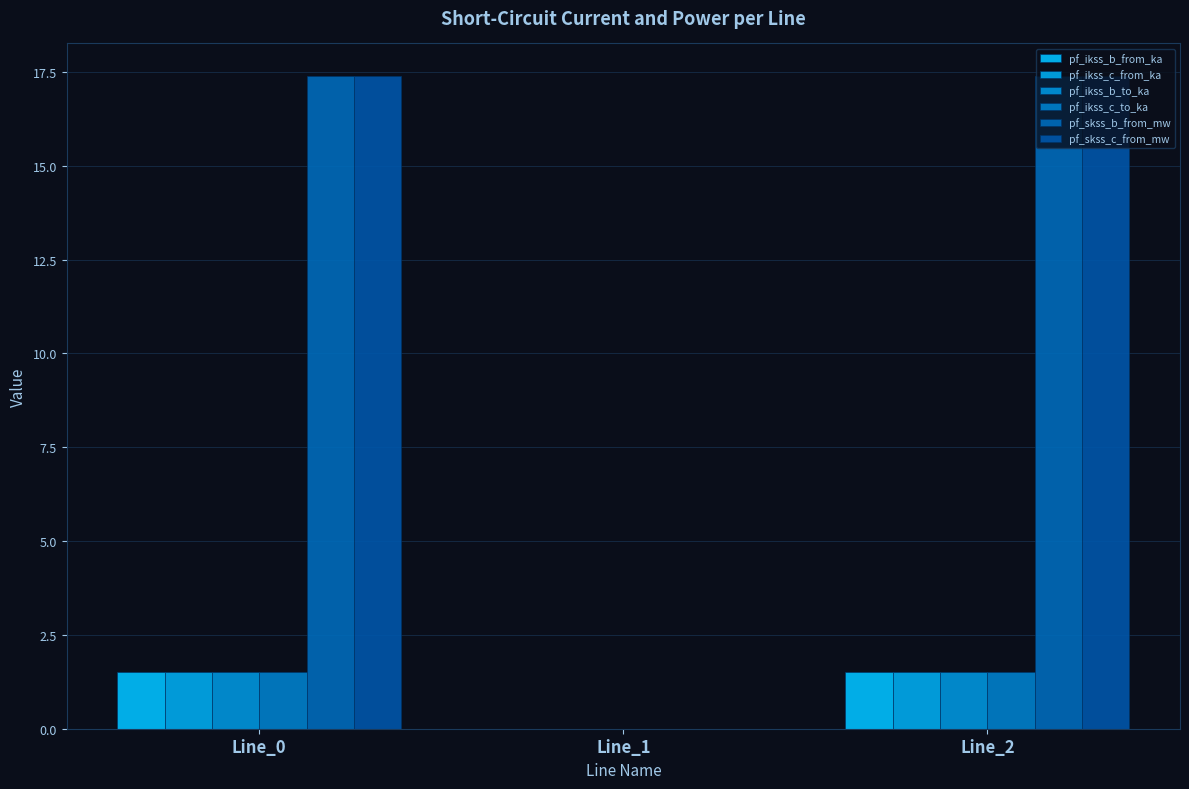

Reading left to right, extract all data points from this chart.

pf_ikss_b_from_ka: Line_0=1.5	Line_1=0.0	Line_2=1.5
pf_ikss_c_from_ka: Line_0=1.5	Line_1=0.0	Line_2=1.5
pf_ikss_b_to_ka: Line_0=1.5	Line_1=0.0	Line_2=1.5
pf_ikss_c_to_ka: Line_0=1.5	Line_1=0.0	Line_2=1.5
pf_skss_b_from_mw: Line_0=17.4	Line_1=0.0	Line_2=17.4
pf_skss_c_from_mw: Line_0=17.4	Line_1=0.0	Line_2=17.4